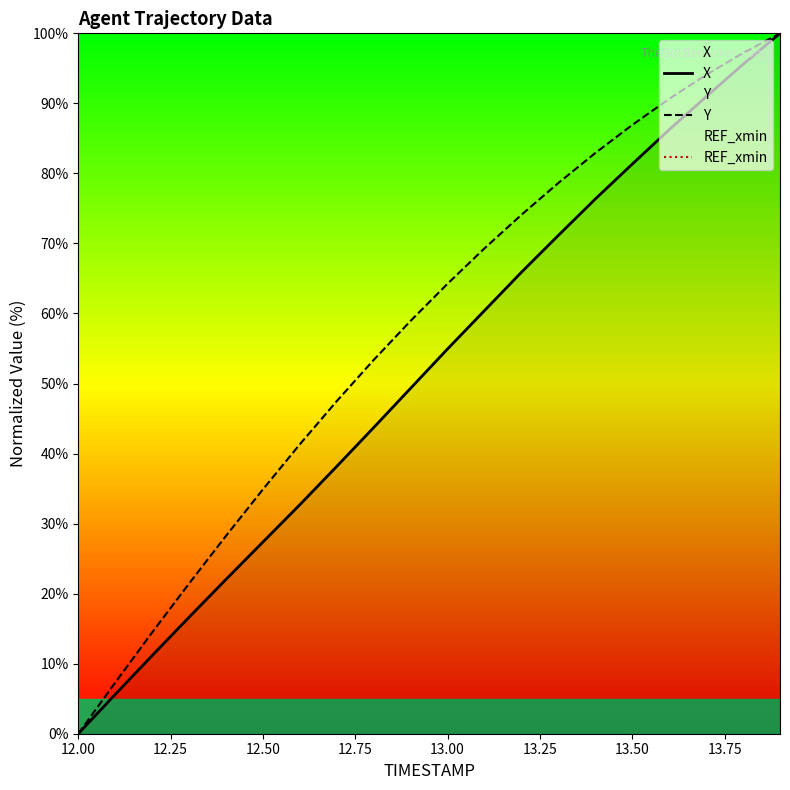

How many positive values does the X series have?

19